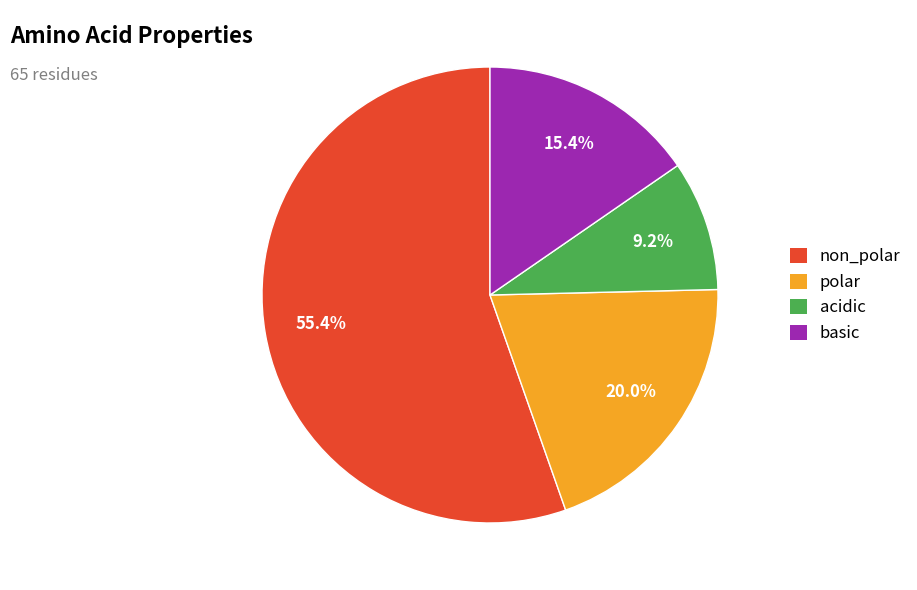

To the nearest percent, what portion does non_polar represent?

55%